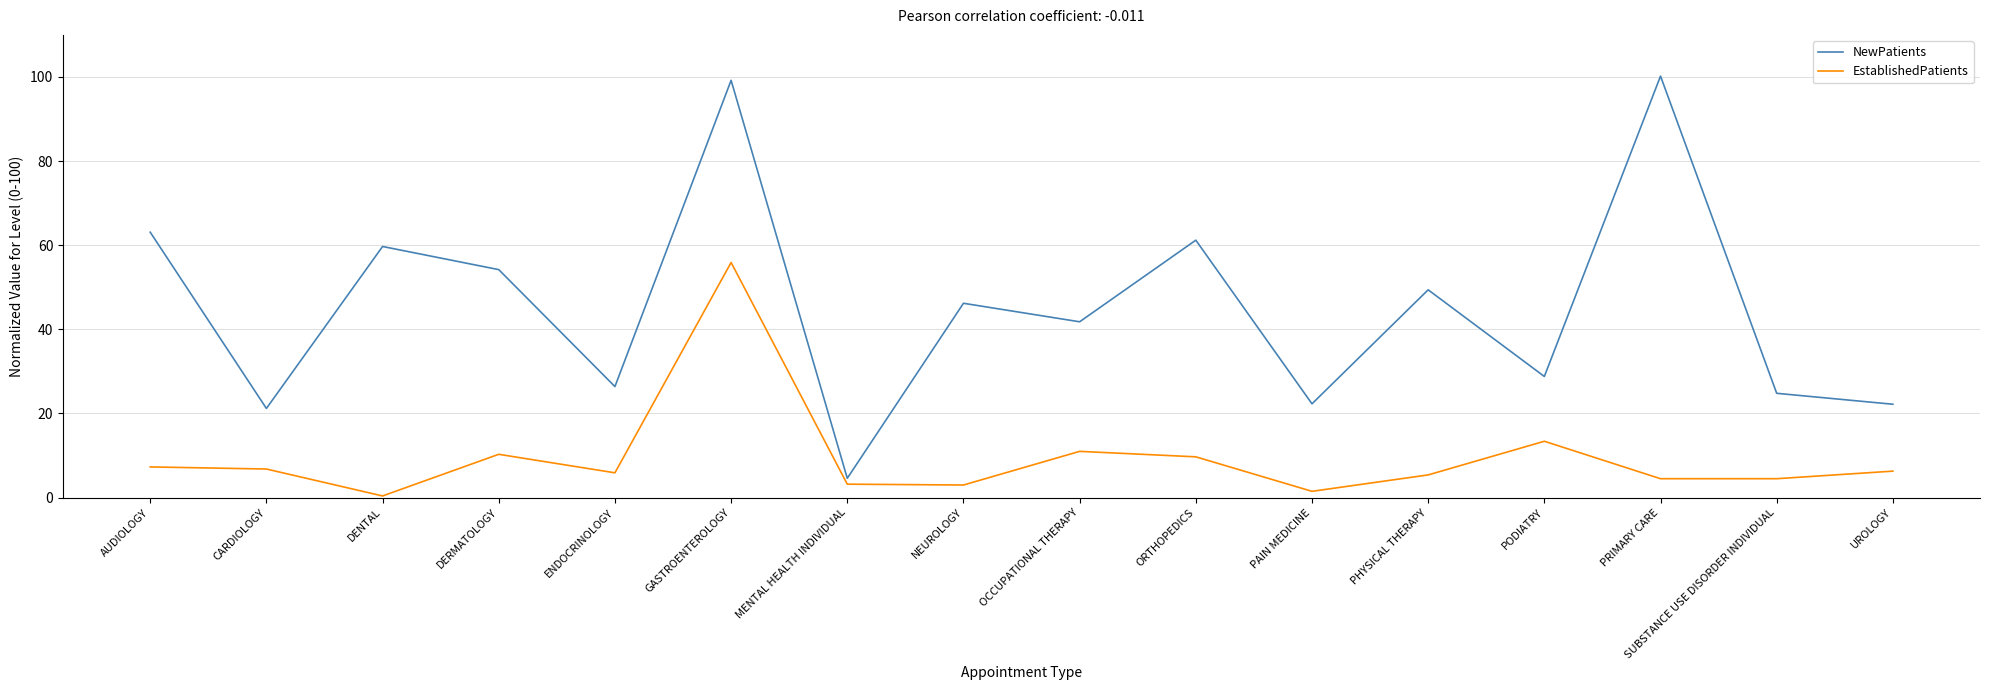

What is the difference between the highest and lowest values at PODIATRY?

15.4